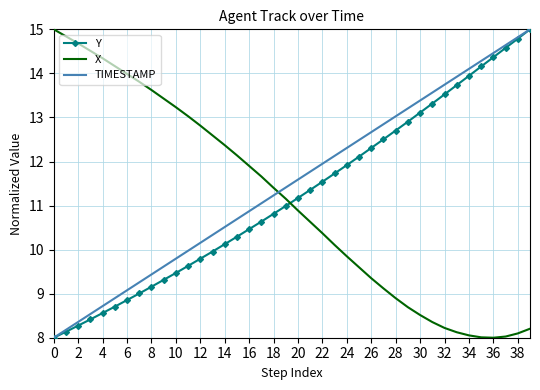

What is the average value of the Y series?

11.2